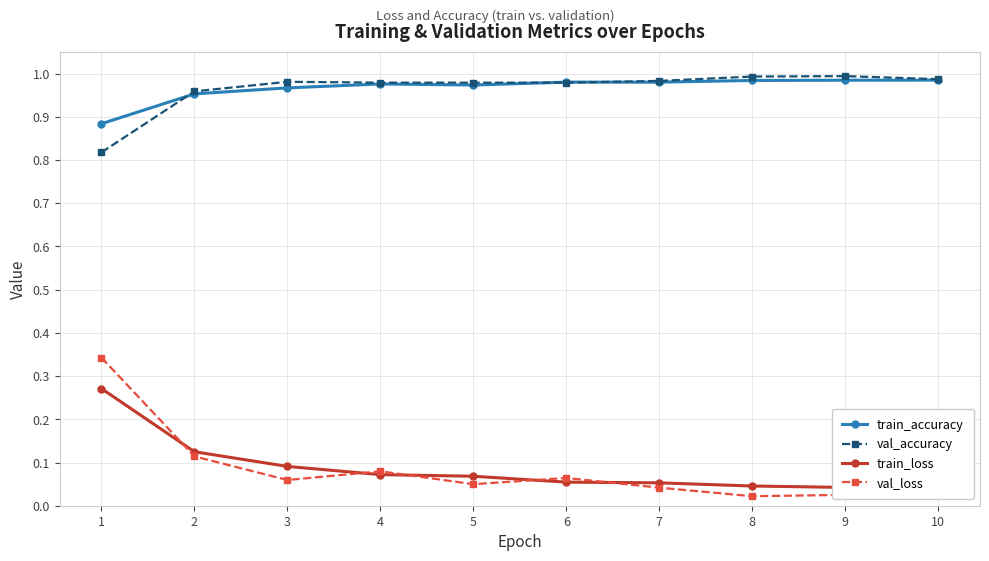

At how many categories does at least one series exceed 0?

10